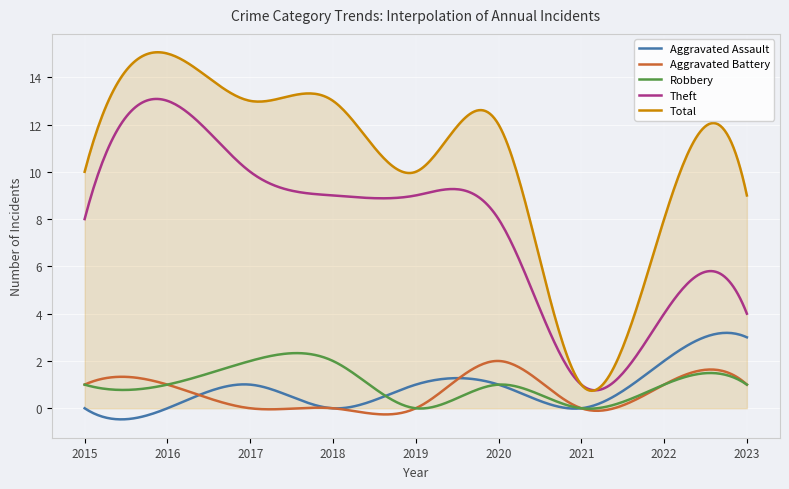

True or false: Robbery and Aggravated Assault intersect in this chart.

True